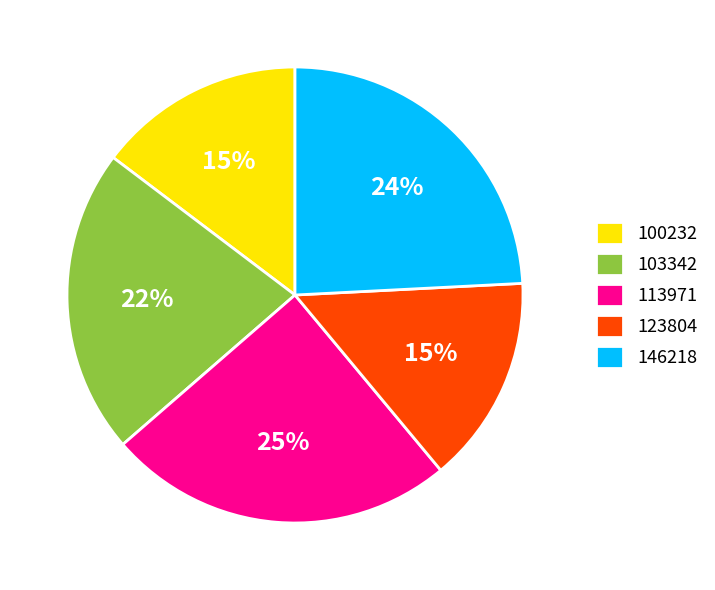

Combined, do 103342 and 113971 account for over 50%?

No